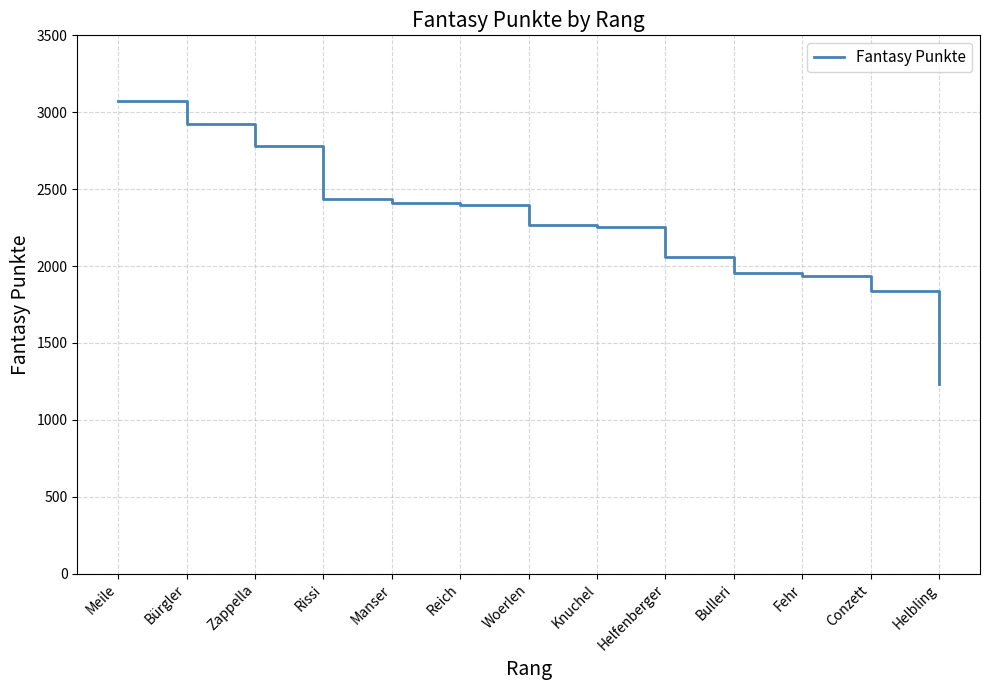

Where does the data first go above 2265?

Meile